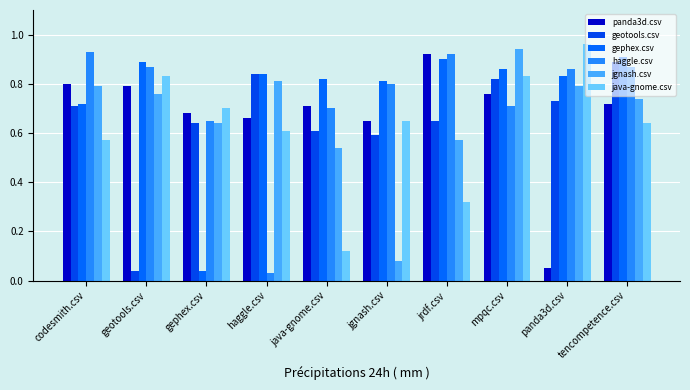

How many groups of bars are there?

10